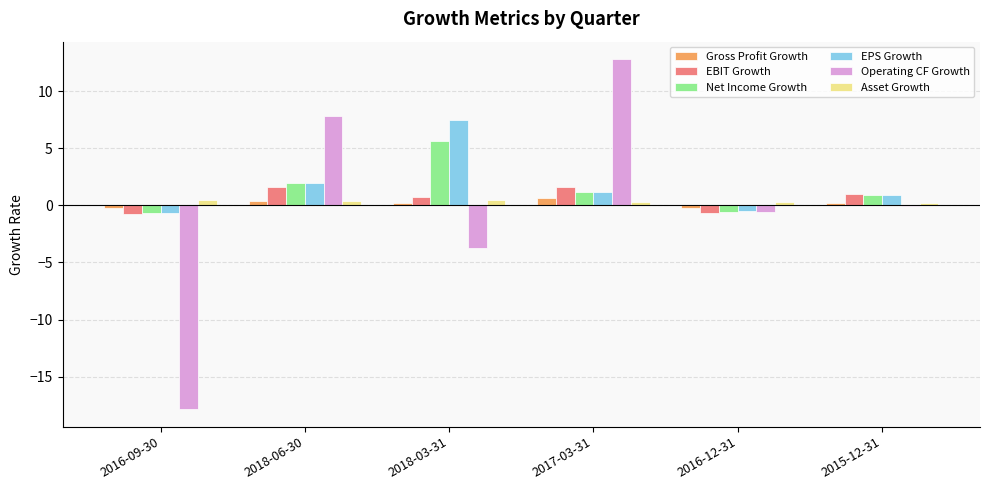

What is the sum of all EPS Growth values?

10.3